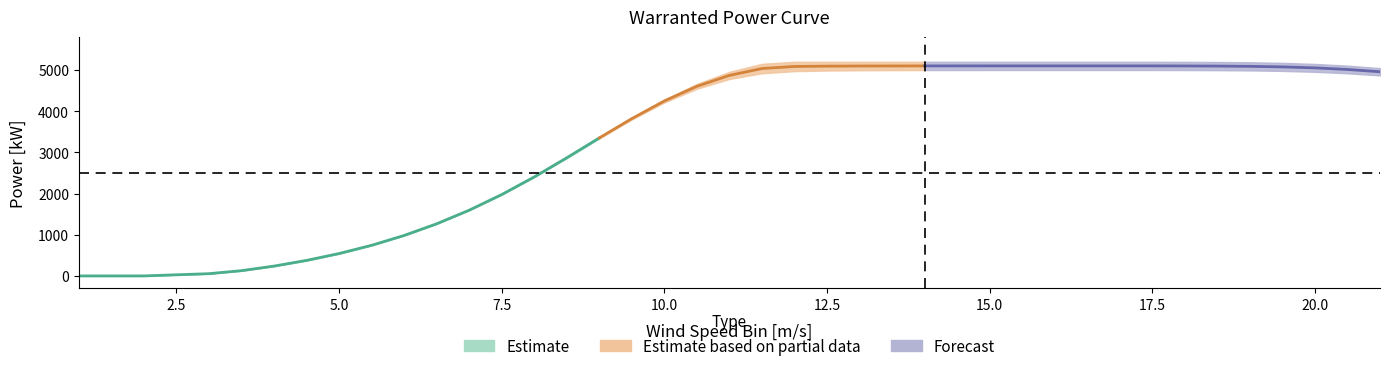

Reading left to right, what are all the values shown in this chart?

Warranted Power Curve Lower: 1=0	2=0	3=53	3.5=125	4=233	4.5=371	5=539	5.5=741	6=982	6.5=1265	7=1595	7.5=1973	8=2398	8.5=2859	9=3336	9.5=3798	10=4212	10.5=4545	11=4783	11.5=4921	12=4972	12.5=4987	13=4994	13.5=4997	14=4999	14.5=4999	15=5000	15.5=5000	16=5000	16.5=5000	17=5000	17.5=5000	18=4999	18.5=4996	19=4990	19.5=4978	20=4956	20.5=4920	21=4869
Warranted Power Curve Upper: 1=0	2=0	3=55	3.5=130	4=244	4.5=382	5=547	5.5=745	6=983	6.5=1266	7=1597	7.5=1978	8=2409	8.5=2878	9=3366	9.5=3842	10=4284	10.5=4663	11=4956	11.5=5151	12=5200	12.5=5200	13=5200	13.5=5200	14=5200	14.5=5200	15=5200	15.5=5200	16=5200	16.5=5200	17=5200	17.5=5200	18=5198	18.5=5195	19=5188	19.5=5174	20=5148	20.5=5106	21=5046